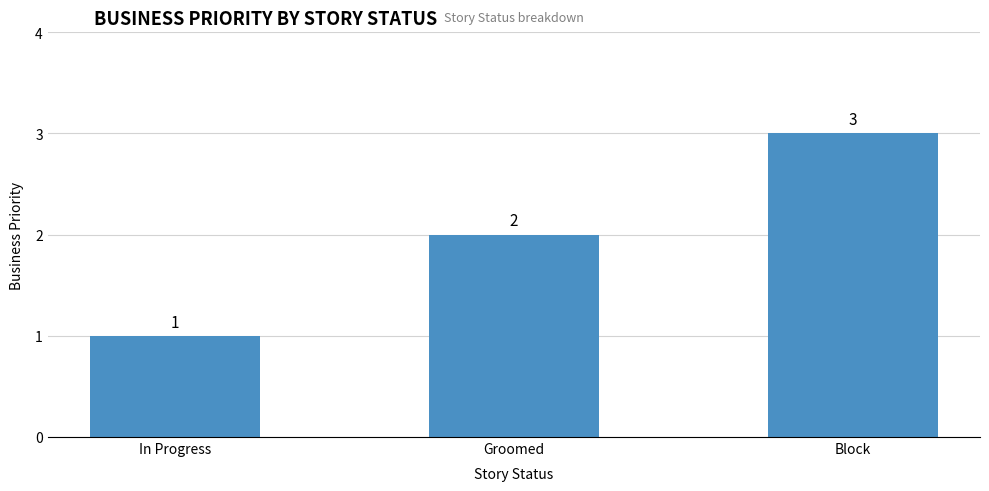

What is the average value?

2